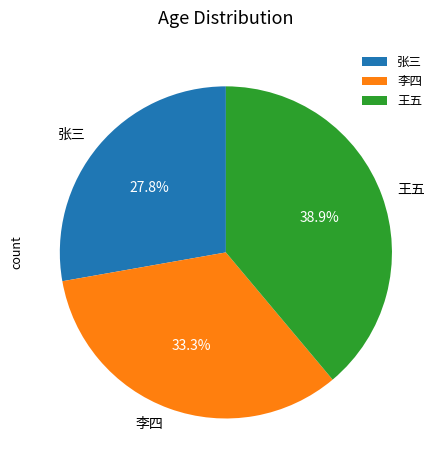

Rank the categories by value from highest to lowest.

王五, 李四, 张三